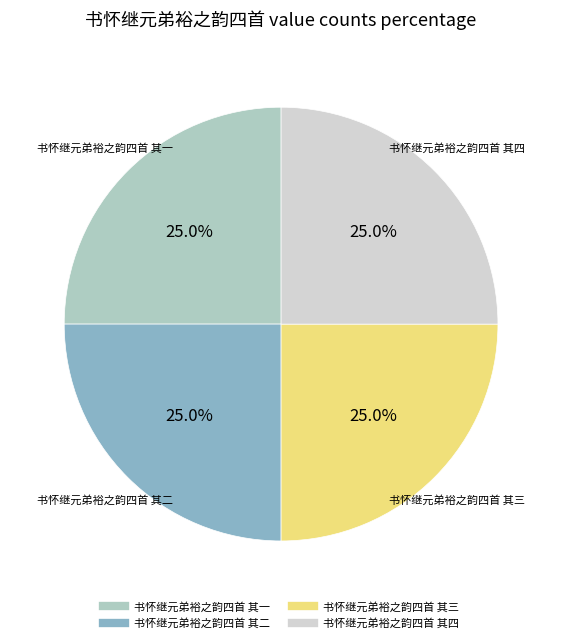

What percentage is the 书怀继元弟裕之韵四首 其三 slice, to the nearest percent?

25%